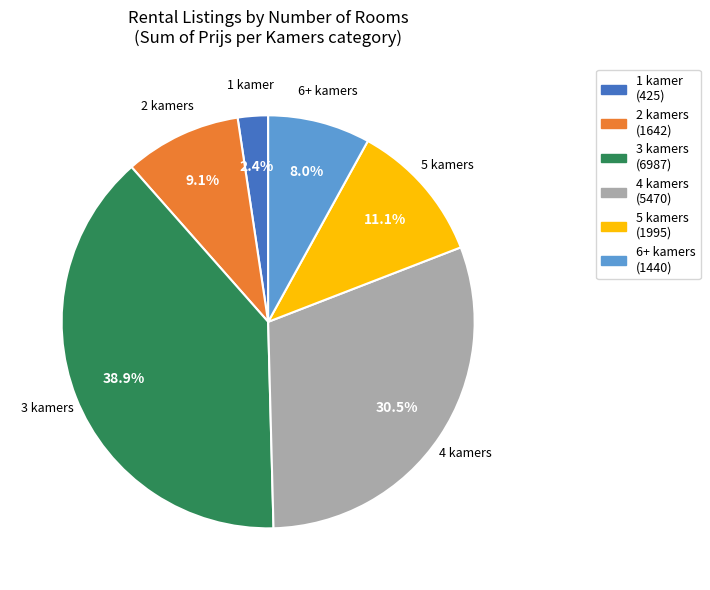

To the nearest percent, what is the combined percentage of 5 kamers and 6+ kamers?

19%